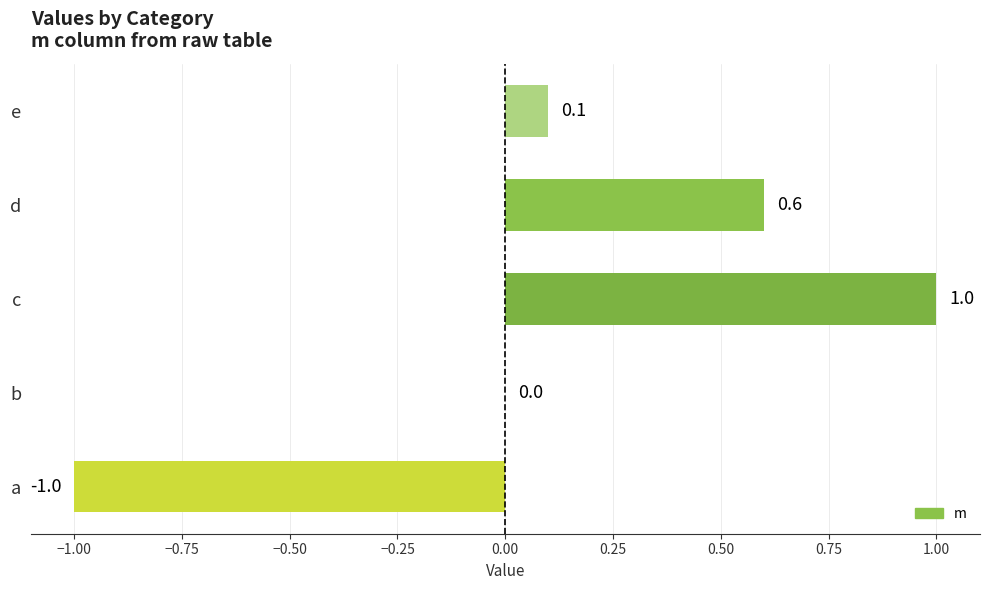

At which category does the chart reach its peak across all series?

c